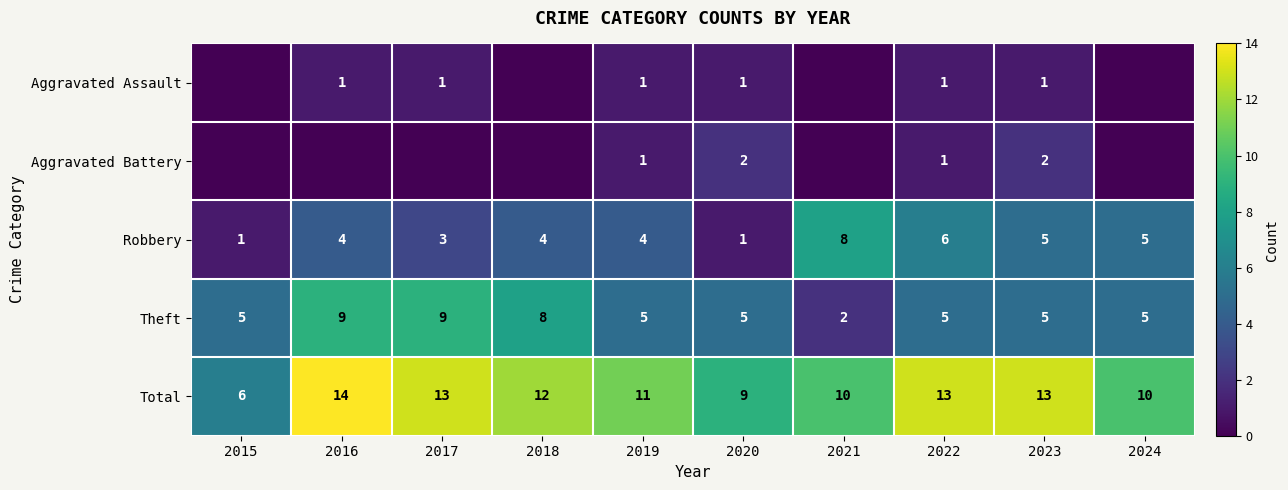

Is the value of Robbery at 2022 greater than the value of Theft at 2018?

No